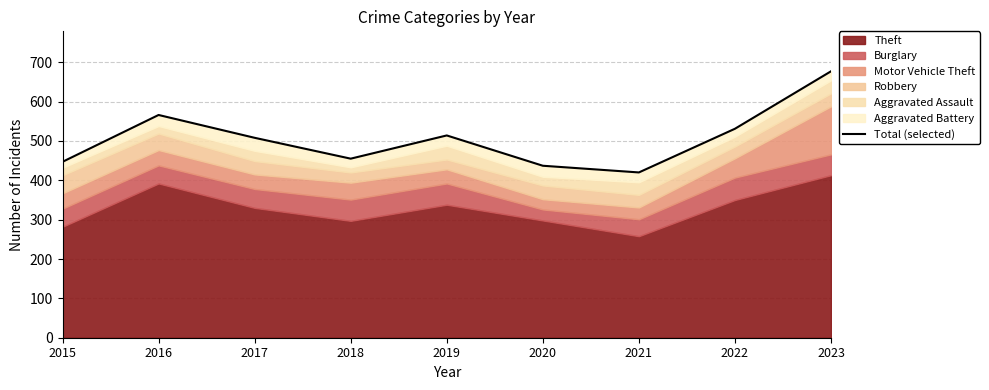

List the labels in order of value, largest first.

2023, 2016, 2022, 2019, 2017, 2018, 2015, 2020, 2021